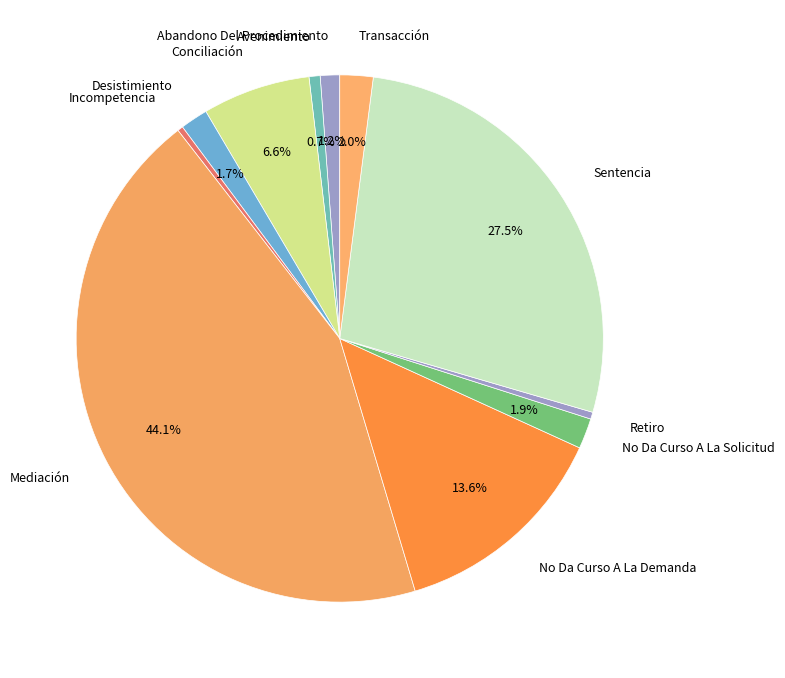

Does any single category account for the majority?

No